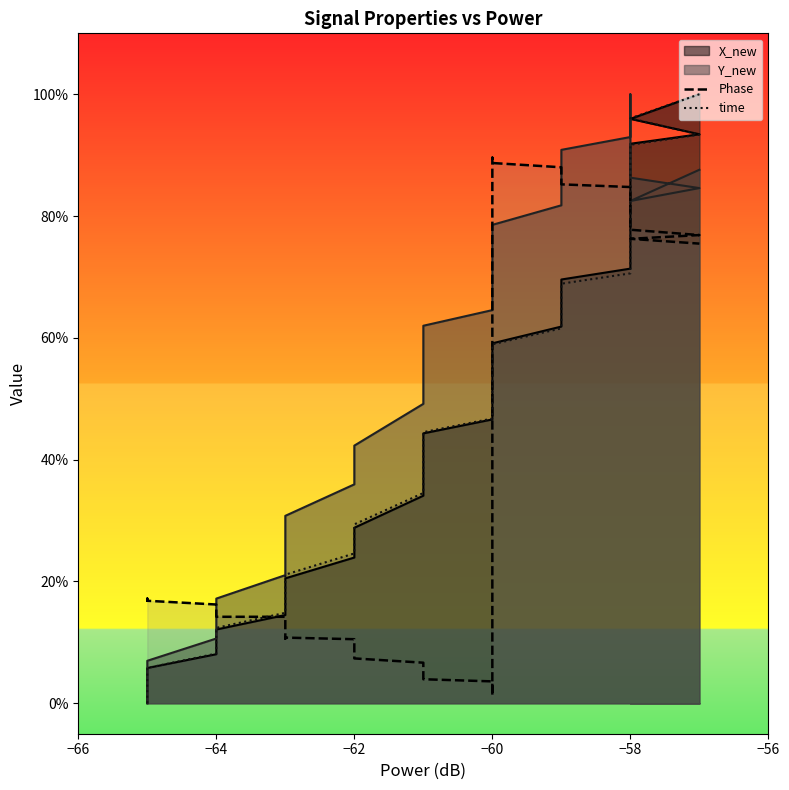

Which series has the largest range (max minus min)?

time